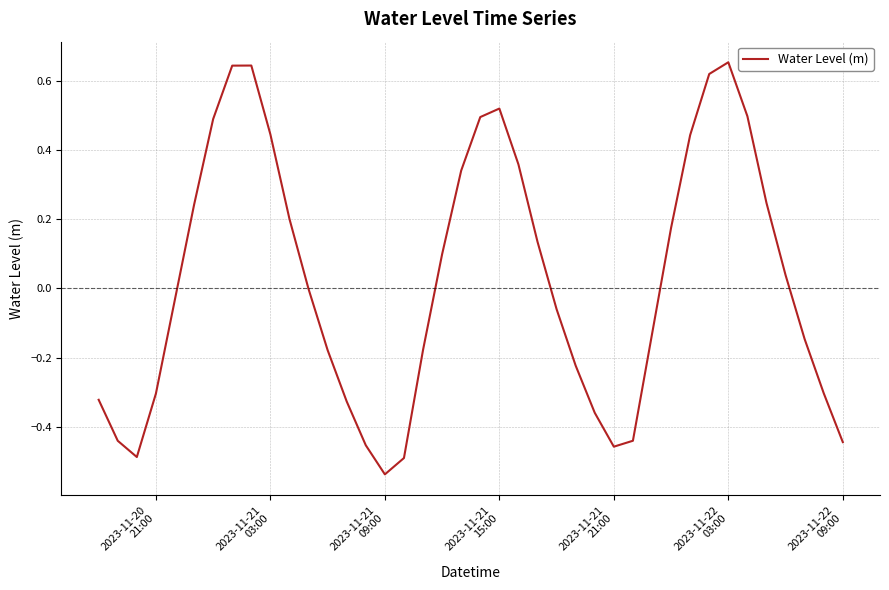

What is the difference between the maximum and minimum values?

1.2